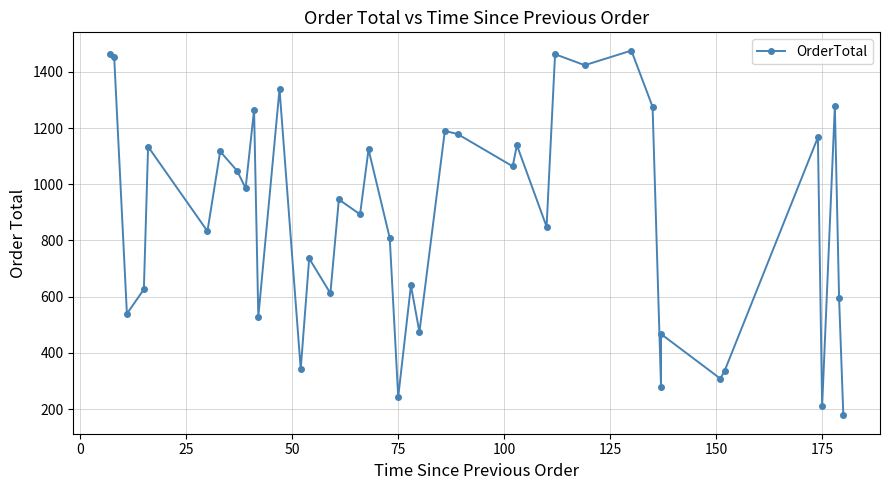

Reading left to right, list all the values displayed in this chart.

1463	1453	539	626	1134	833	1117	1048	986	1265	528	1339	342	736	612	946	893	1124	809	243	640	474	1190	1179	1064	1139	849	1463	1424	1476	1276	277	467	308	336	1167	210	1279	594	177